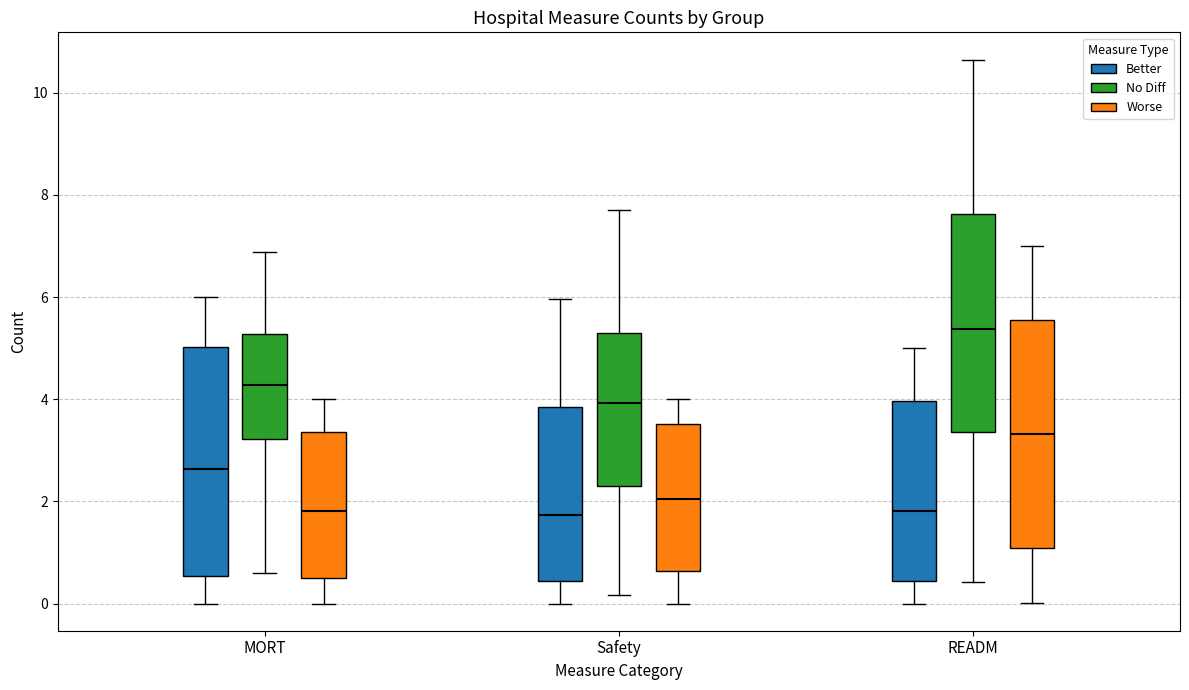

Reading left to right, read every box against the y-axis: the position of its median line, the range the box covers, and the ends of its whiskers. The values are not printed on the chart, so give them approximately, as read against the axis.

MORT (Better): median 2.6, box 0.6 to 5.0, whiskers 0.0 to 6.0
MORT (No Diff): median 4.2, box 3.2 to 5.2, whiskers 0.6 to 6.8
MORT (Worse): median 1.8, box 0.4 to 3.4, whiskers 0.0 to 4.0
Safety (Better): median 1.8, box 0.4 to 3.8, whiskers 0.0 to 6.0
Safety (No Diff): median 4.0, box 2.4 to 5.4, whiskers 0.2 to 7.8
Safety (Worse): median 2.0, box 0.6 to 3.6, whiskers 0.0 to 4.0
READM (Better): median 1.8, box 0.4 to 4.0, whiskers 0.0 to 5.0
READM (No Diff): median 5.4, box 3.4 to 7.6, whiskers 0.4 to 10.6
READM (Worse): median 3.4, box 1.0 to 5.6, whiskers 0.0 to 7.0